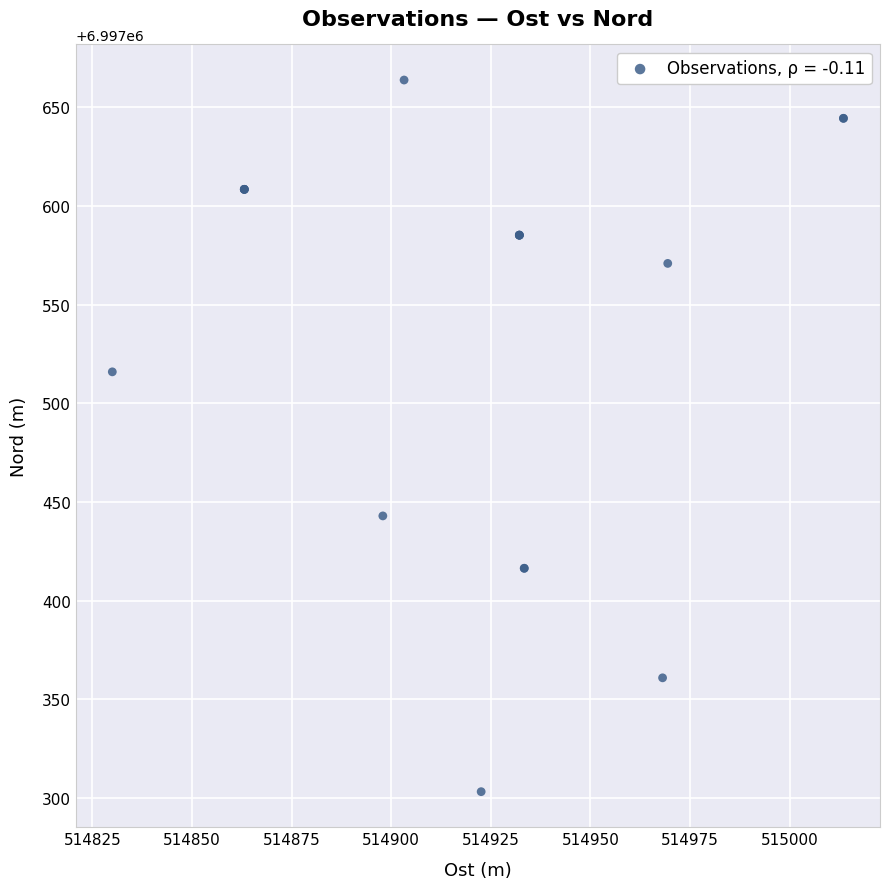

What Y value in the scatter plot is closest to 6997483?

6997516.0